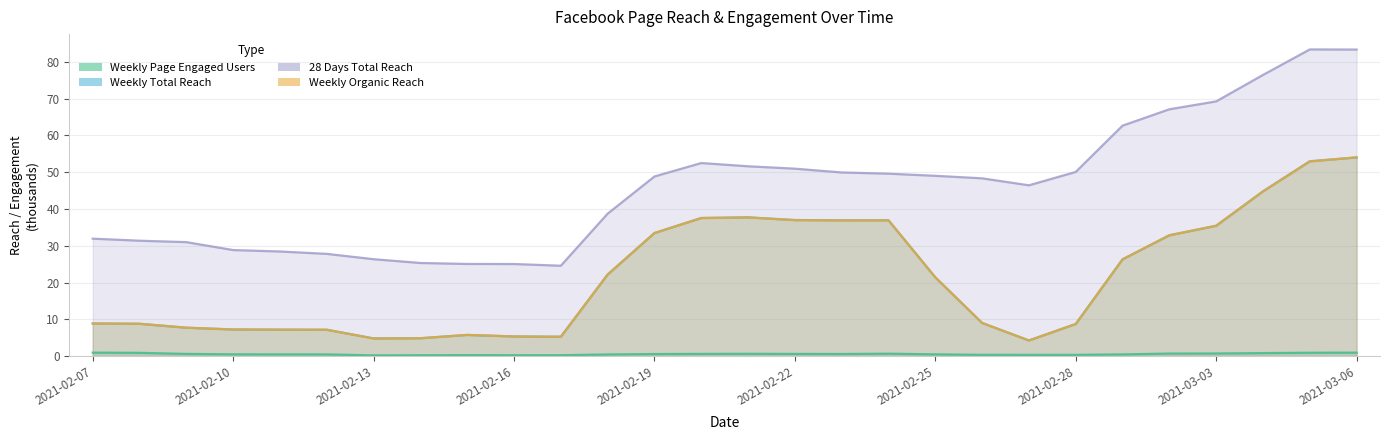

What is the difference between the highest and lowest values at 2021-02-27?

46.1